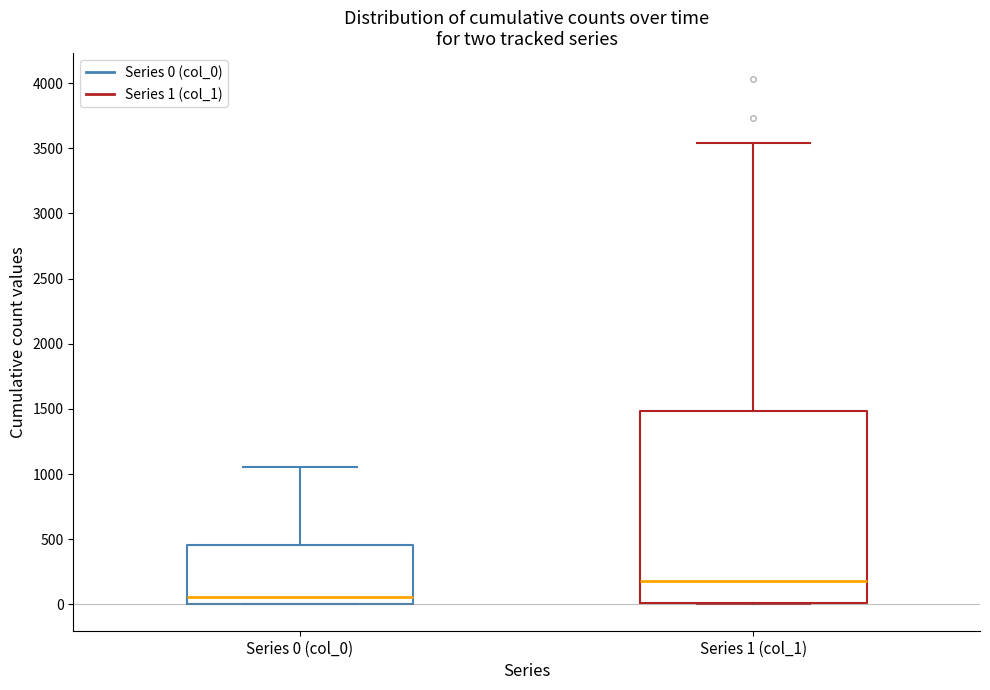

Which box has the lowest median line?

Series 0 (col_0)